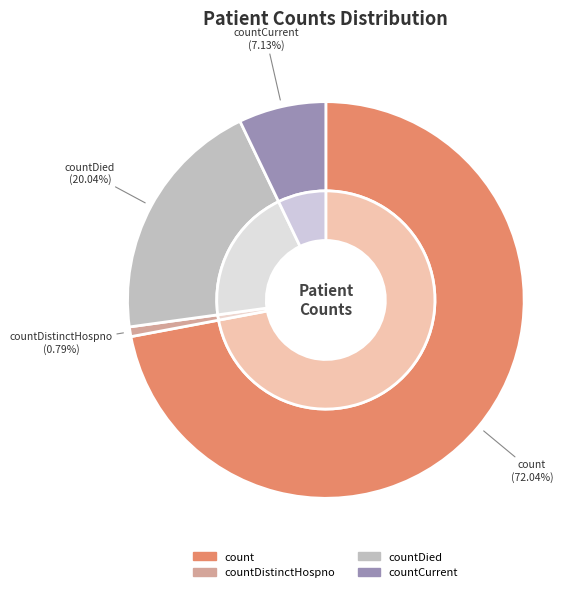

Which slice is the largest?

count